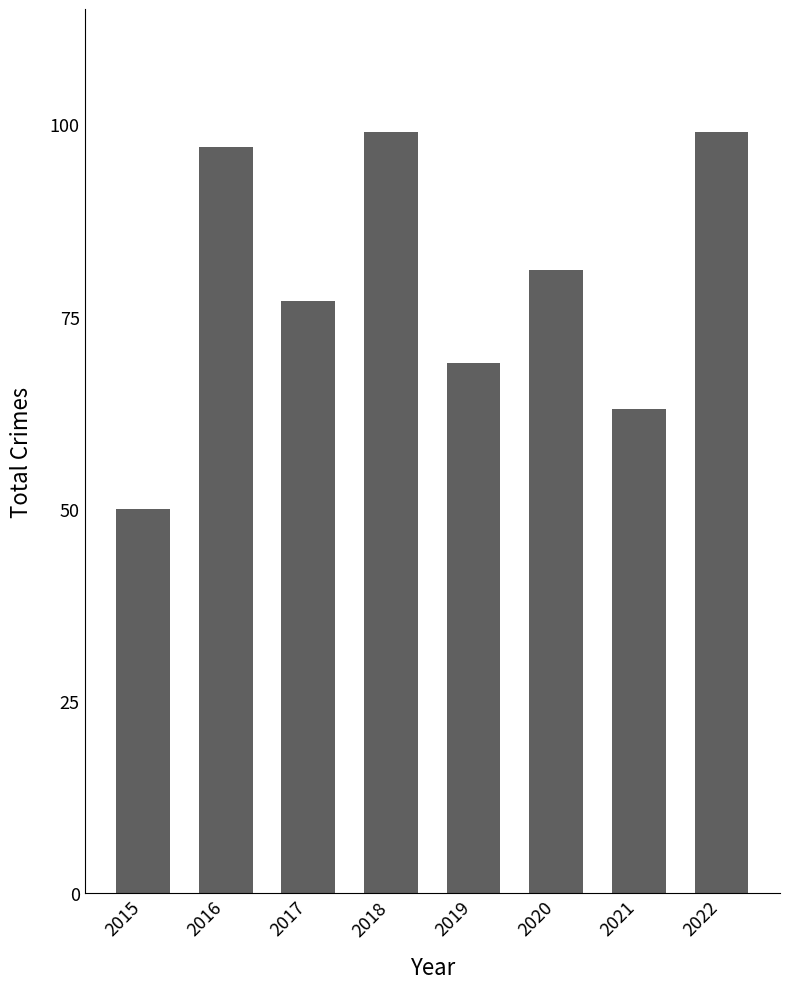

The chart shows a value of 63 at 2021. True or false?

True